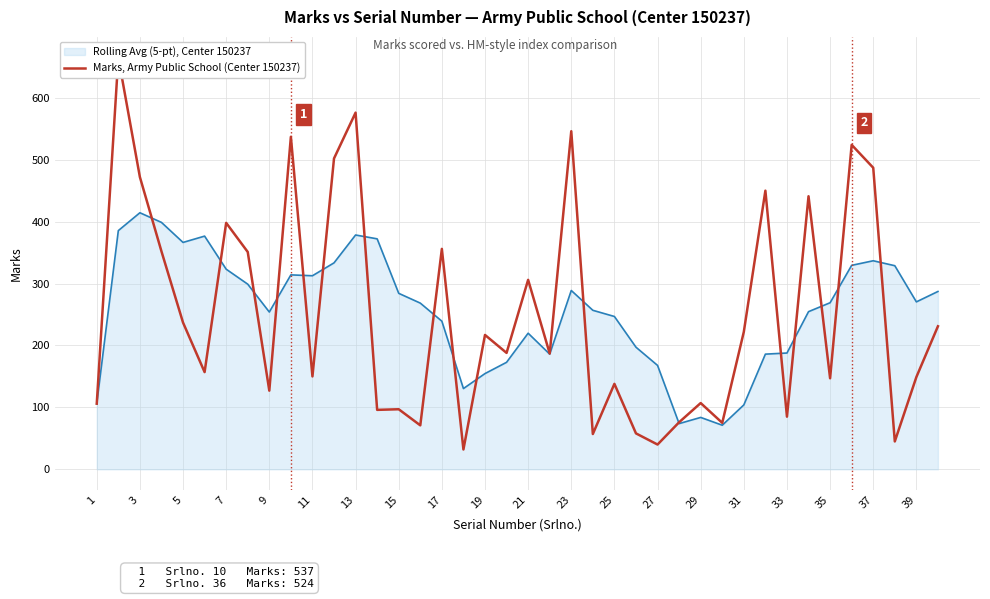

The Marks, Army Public School (Center 150237) series shows 273.0 at 25. True or false?

False